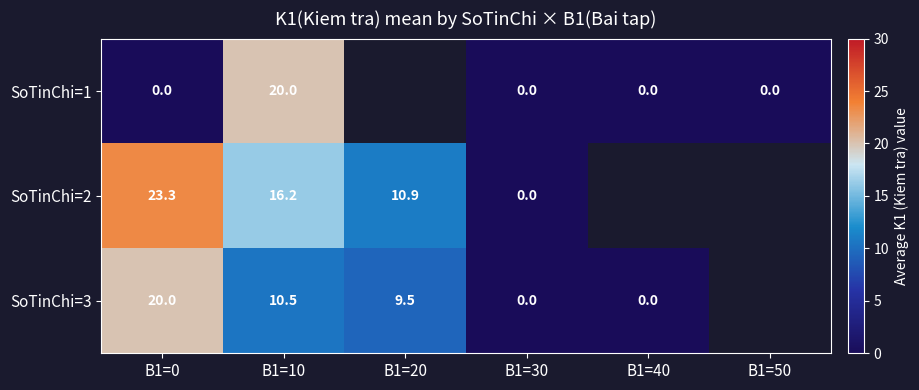

Which series changed the most between B1=10 and B1=30?

SoTinChi=1